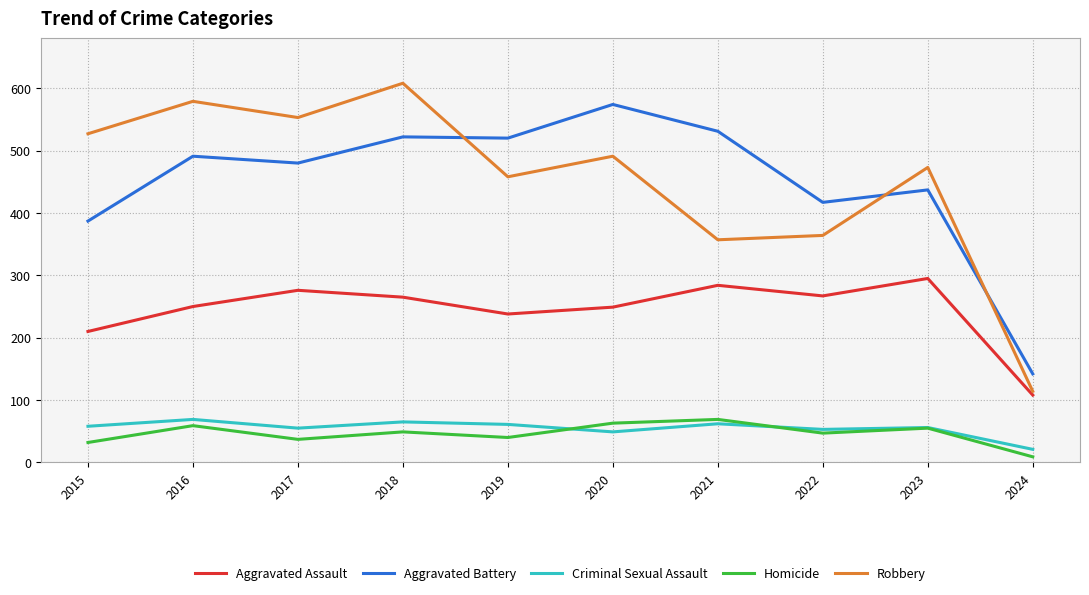

Between 2022 and 2023, which series saw the biggest shift?

Robbery